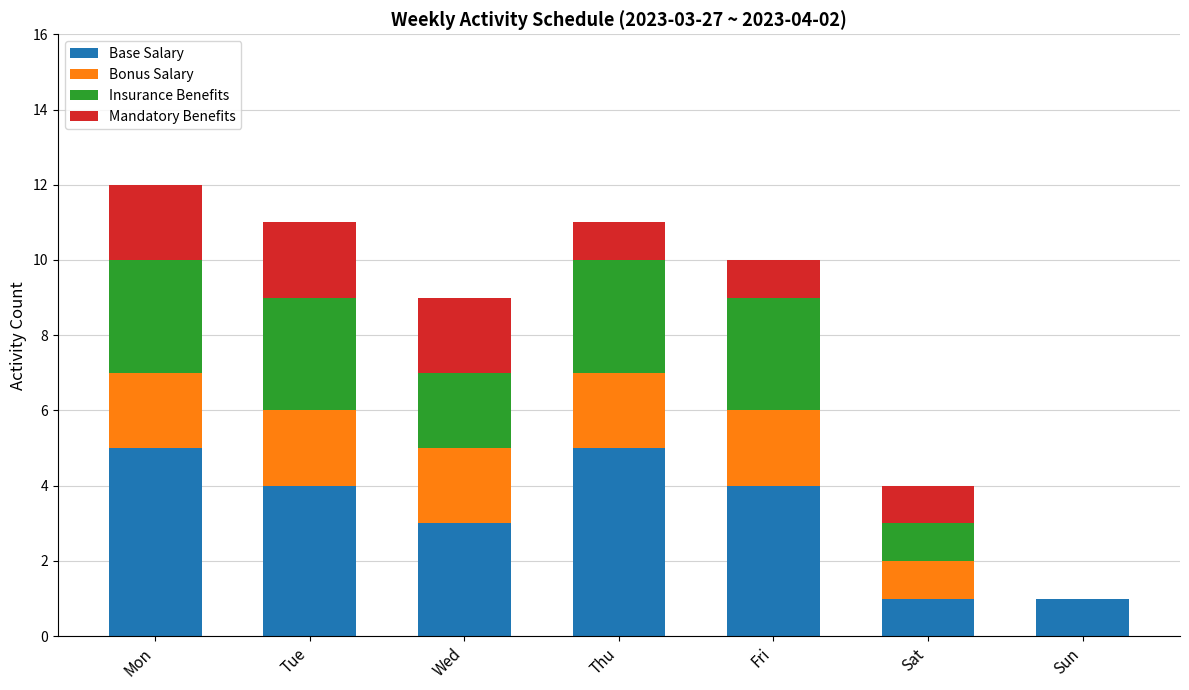

What is the total value across all series at Fri?

10